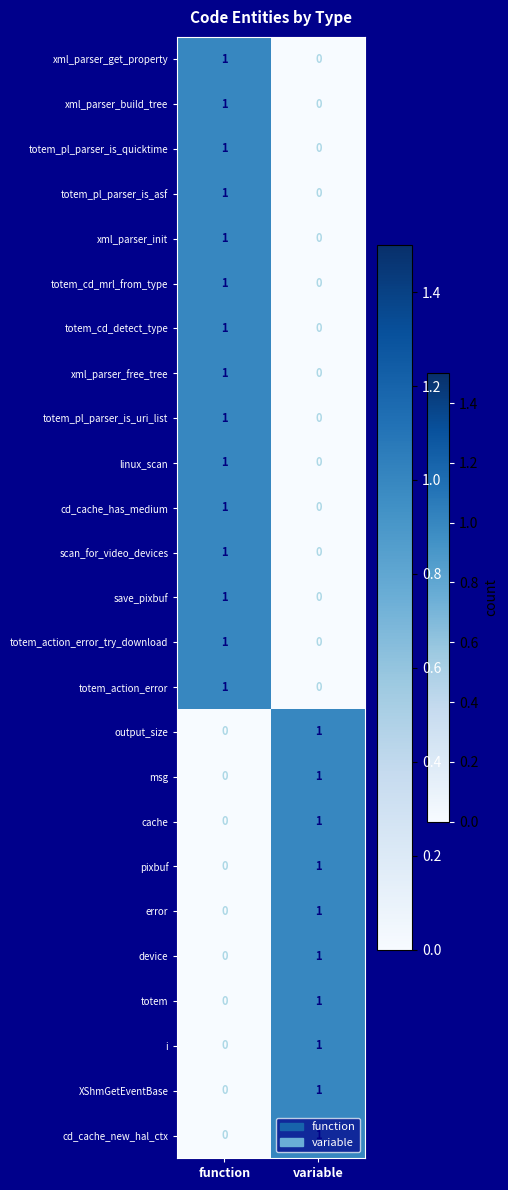

At which label is xml_parser_free_tree closest to 0?

variable